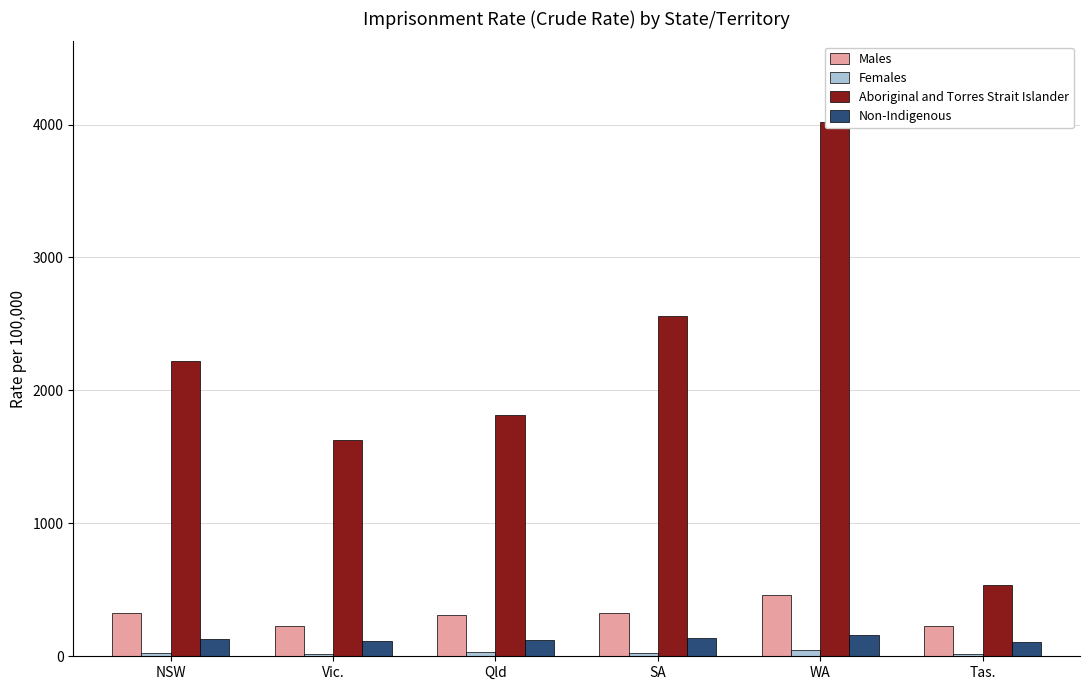

At which label does Females reach its peak?

WA